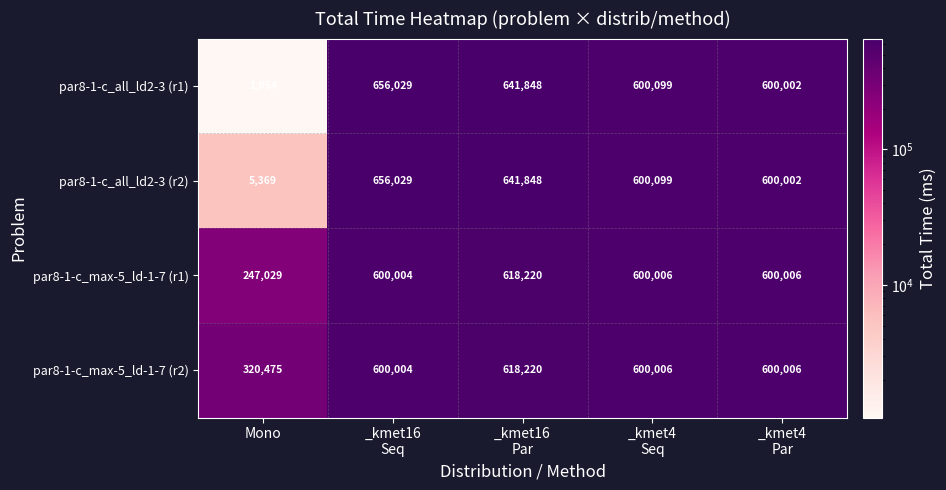

What is the difference between the maximum and second lowest values in the par8-1-c_all_ld2-3 (r1) series?

56027